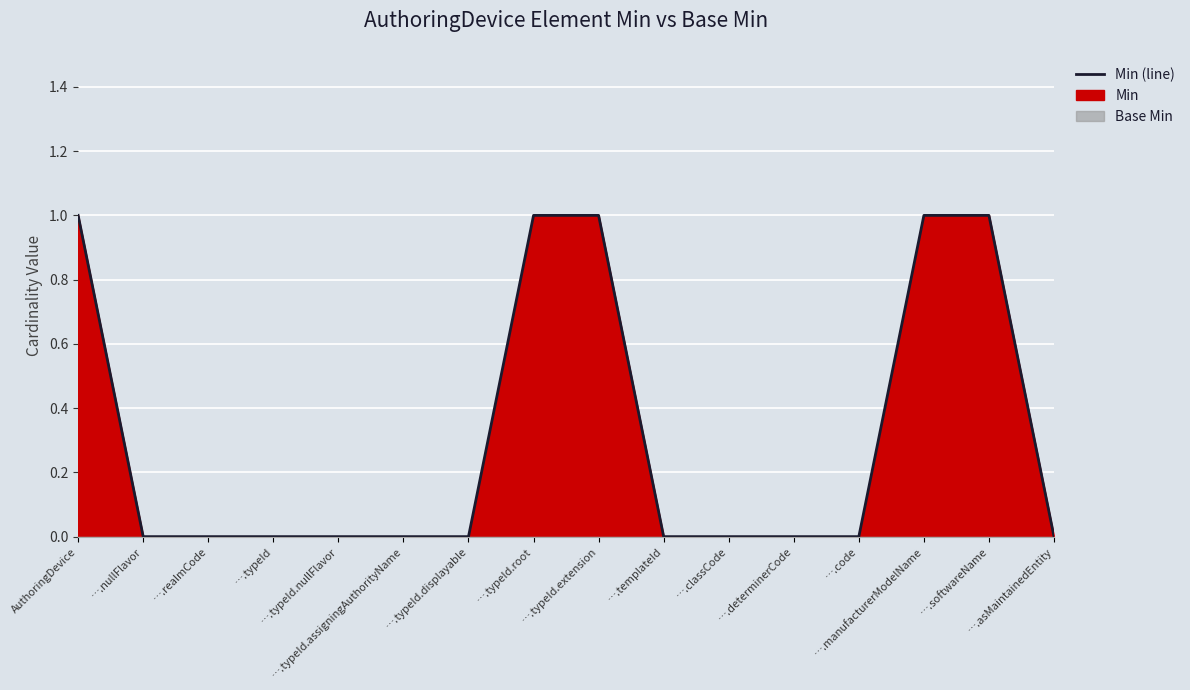

How many lines are shown in the chart?

1